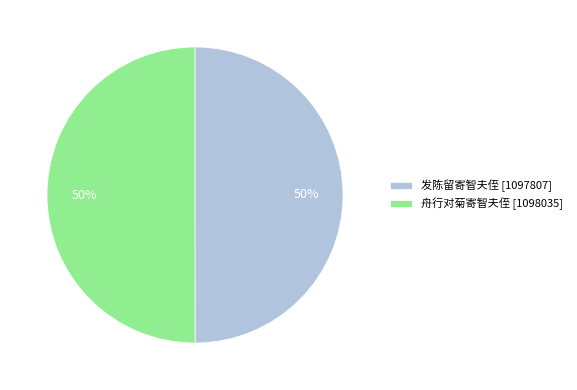

To the nearest percent, what portion does 发陈留寄智夫侄 [1097807] represent?

50%